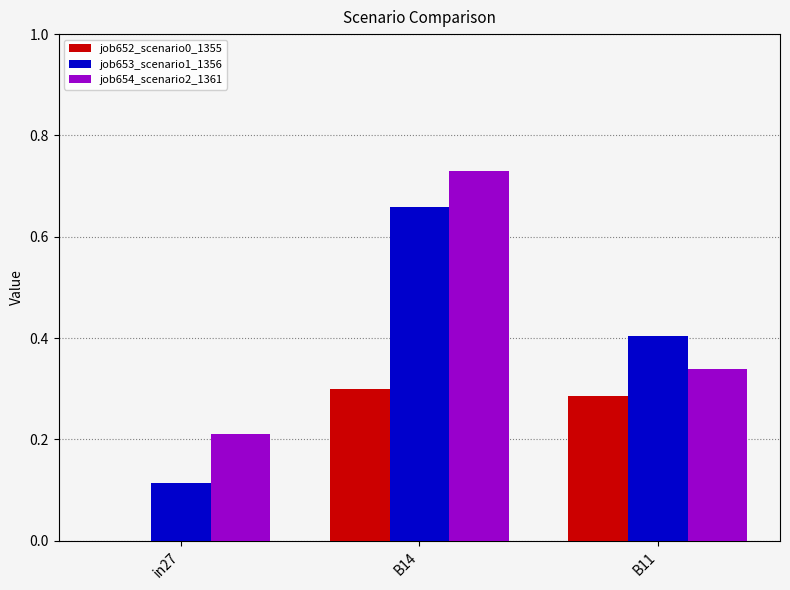

How many job652_scenario0_1355 values are between 0 and 1?

3